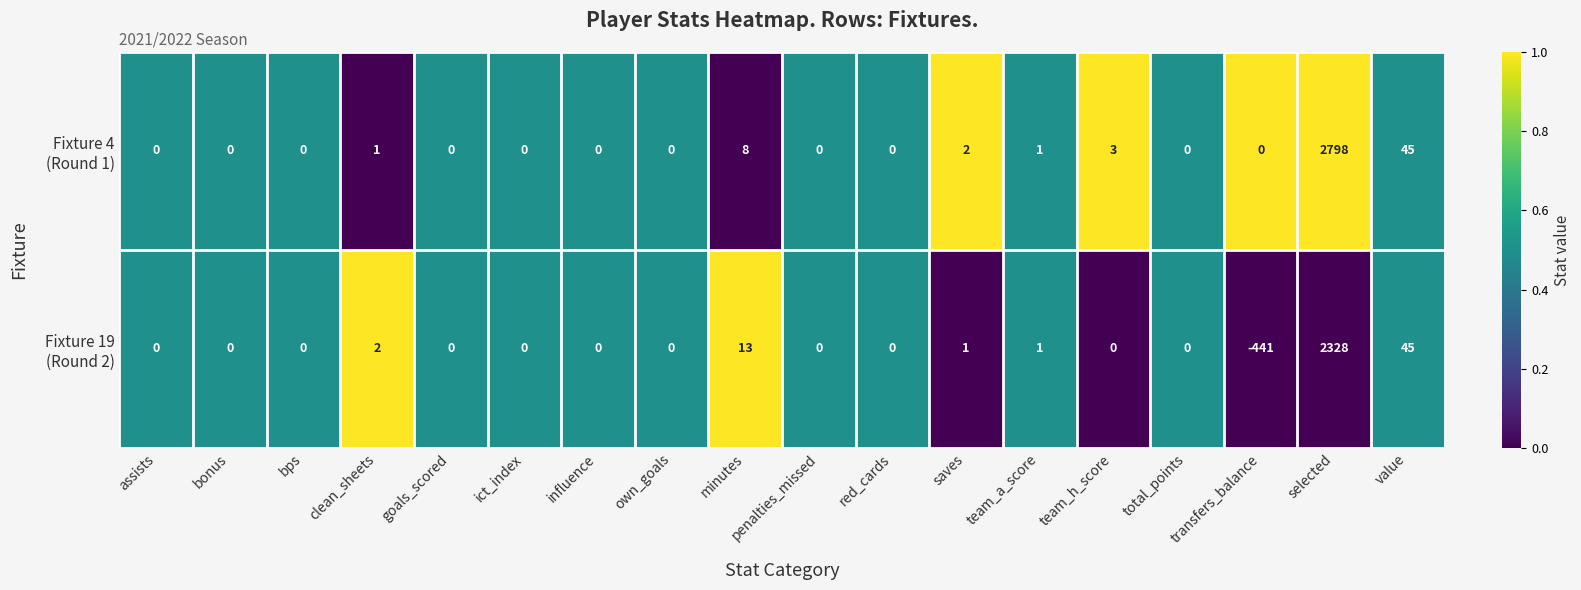

What is the maximum value shown in the chart?

2798